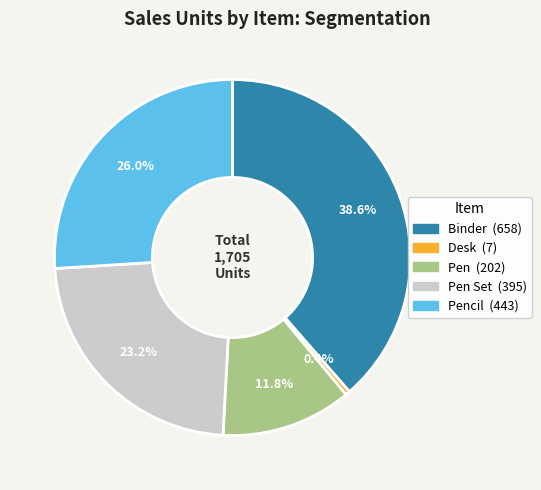

Is there any slice that represents more than half of the pie?

No